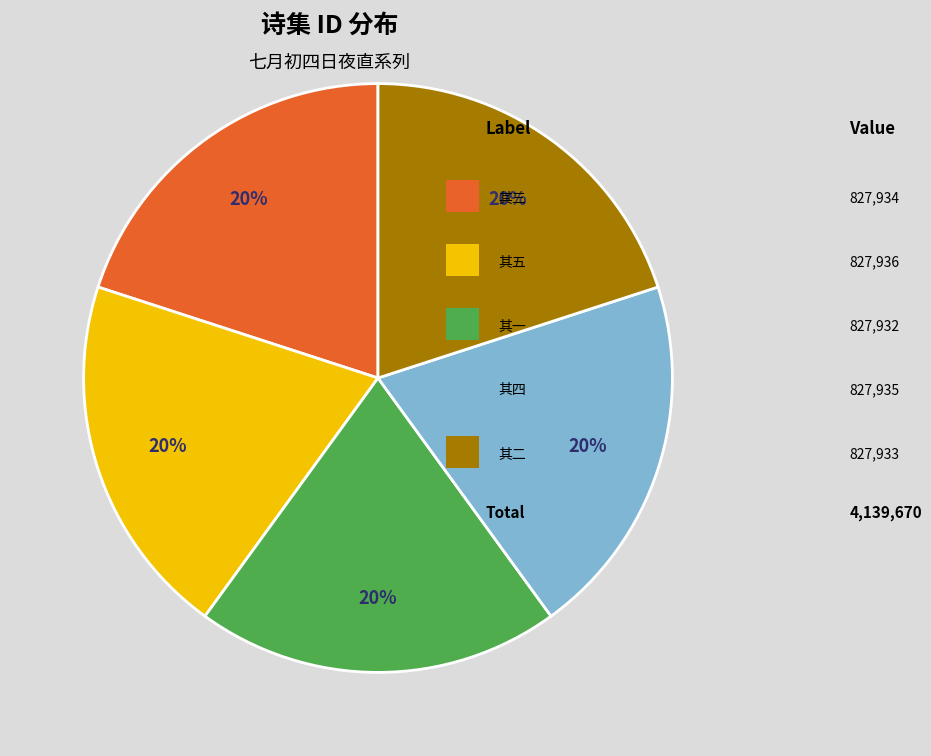

To the nearest percent, what is the average slice percentage?

20%